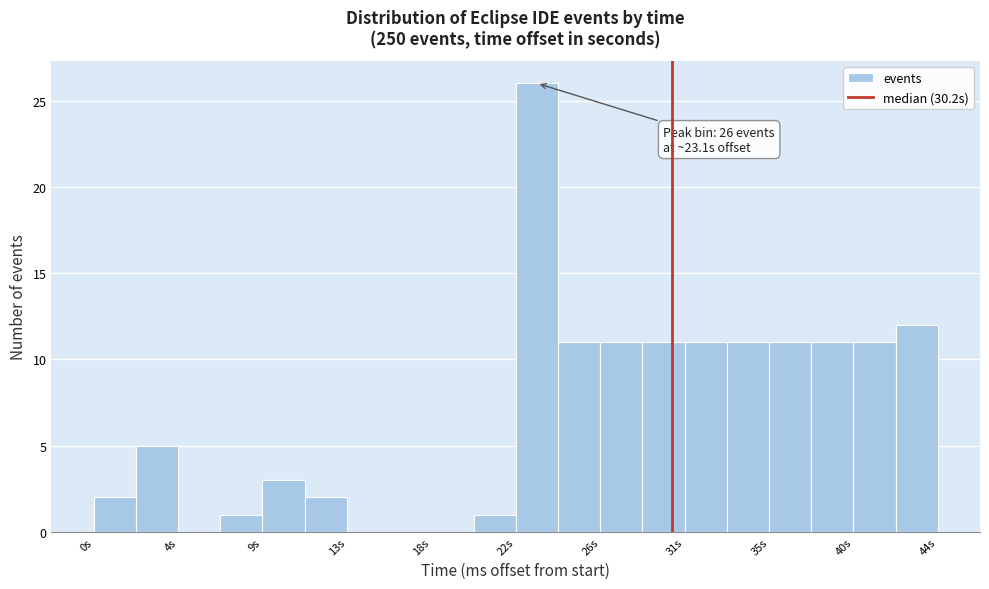

Over which range of the x-axis is the bar tallest?

22.0 to 24.0